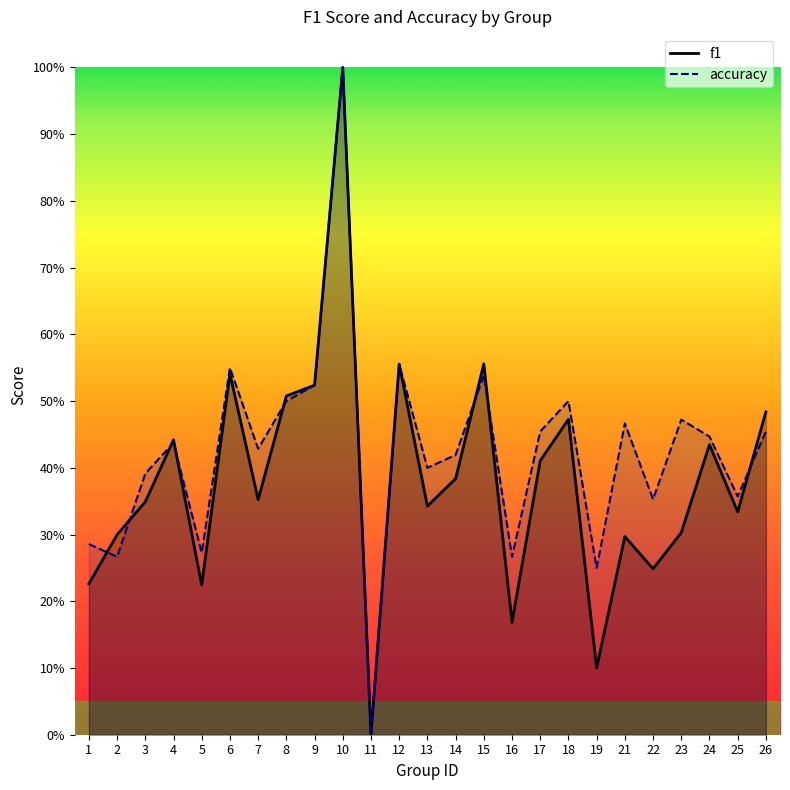

Does the chart display data point markers on the line(s)?

No